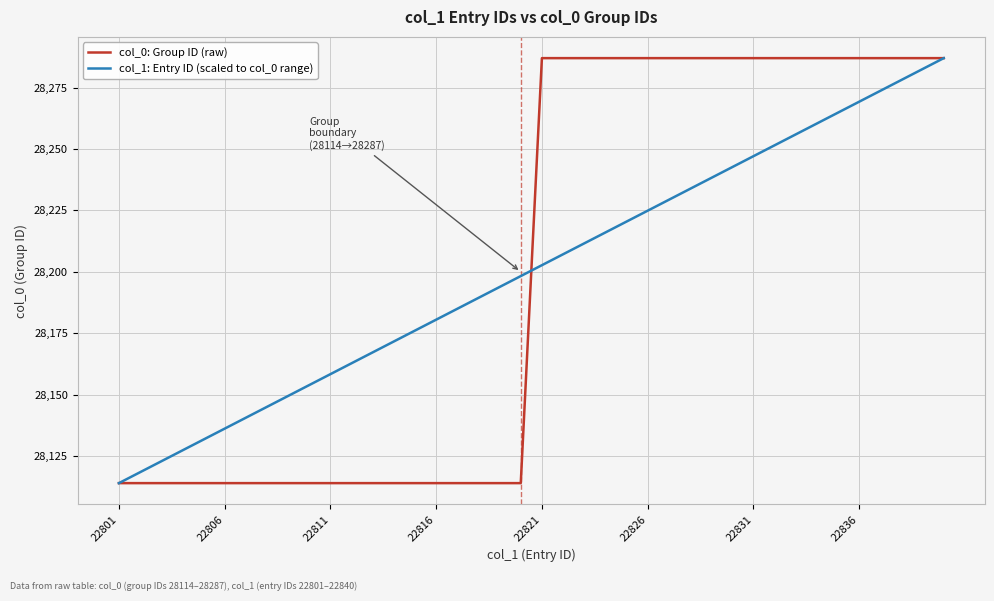

Does the chart display data point markers on the line(s)?

No